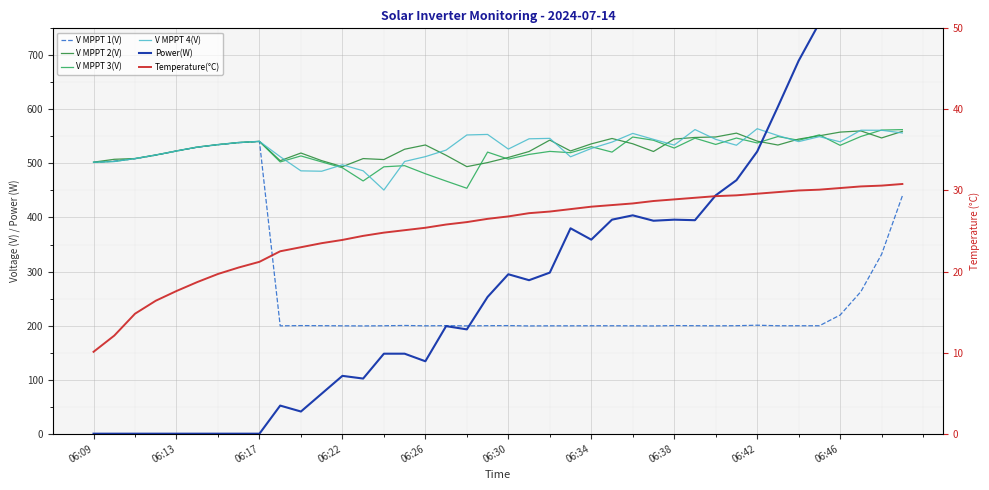

What is the average value of the V MPPT 4(V) series?

529.1